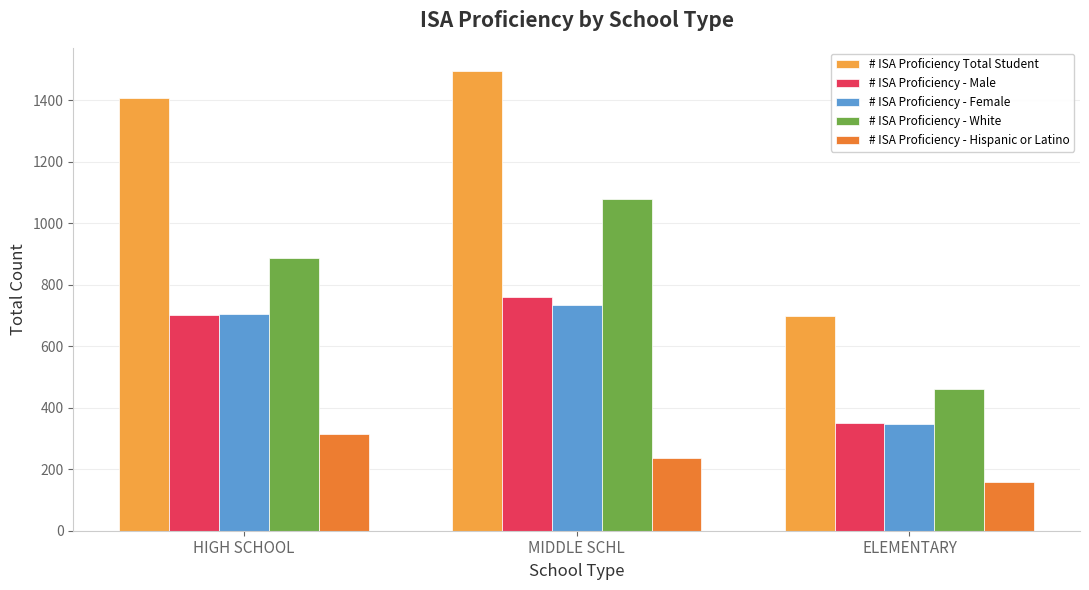

How many bars are there in each group?

5